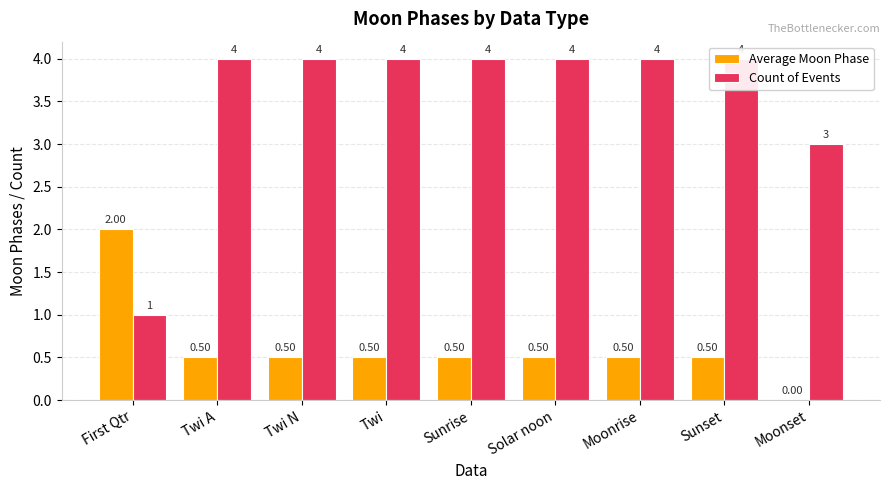

What position from the right is Sunrise?

5